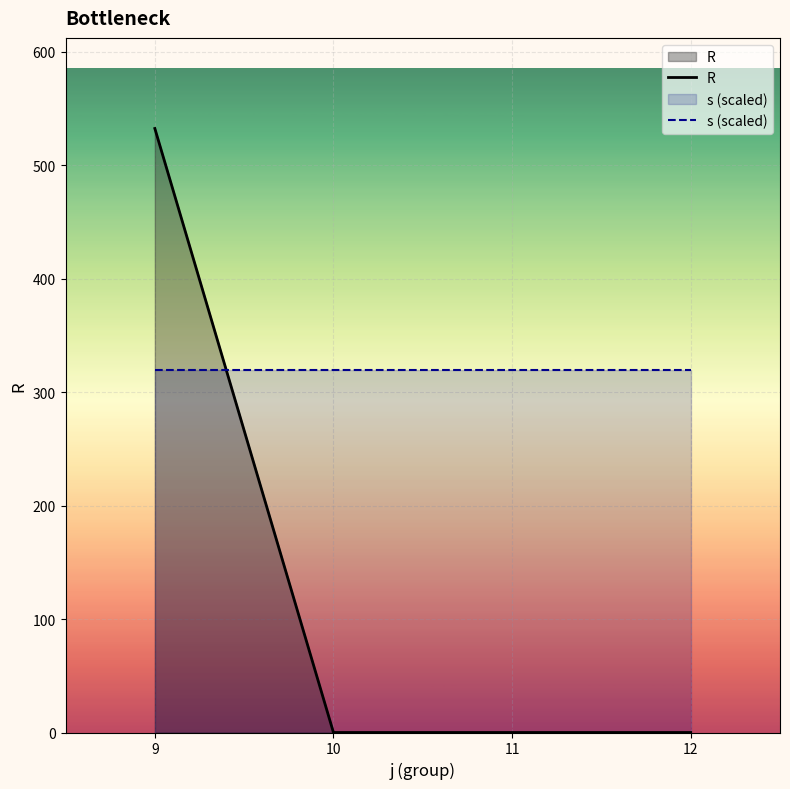

The value of s (scaled) at 9 is 319.4. True or false?

True